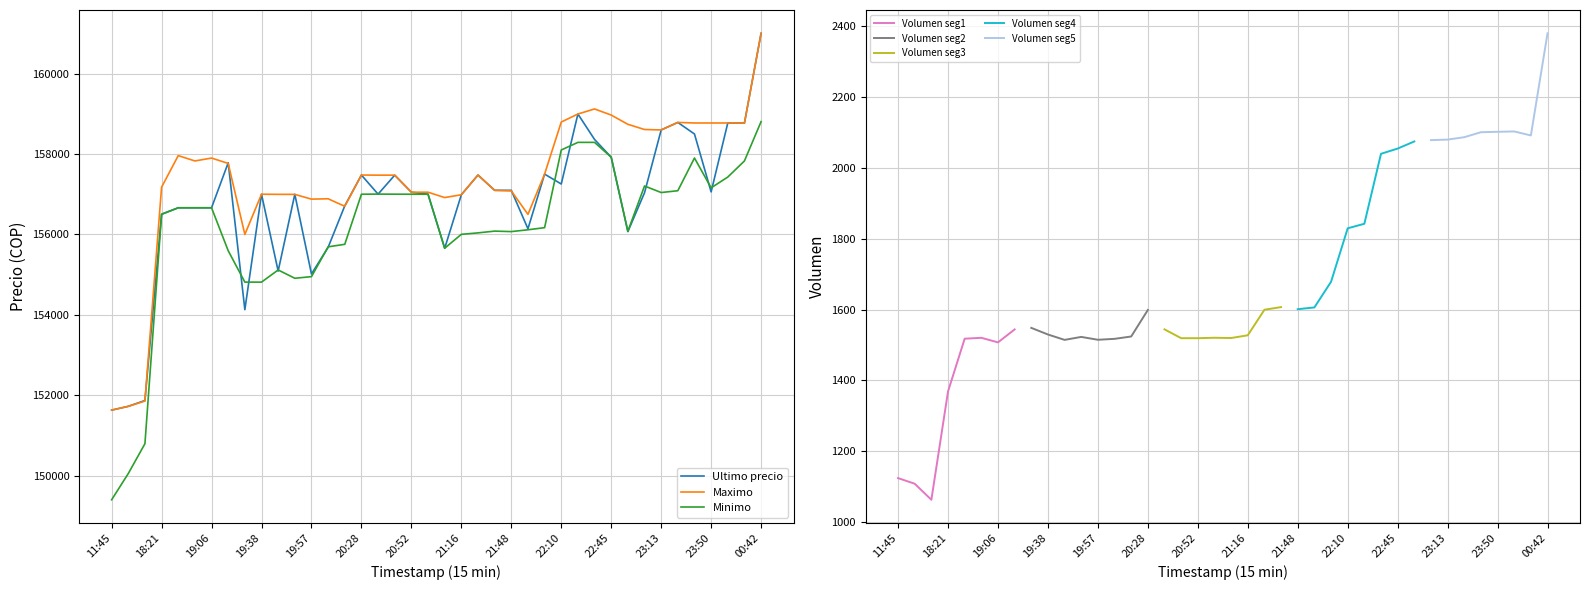

At which label does Minimo reach its peak?

00:42